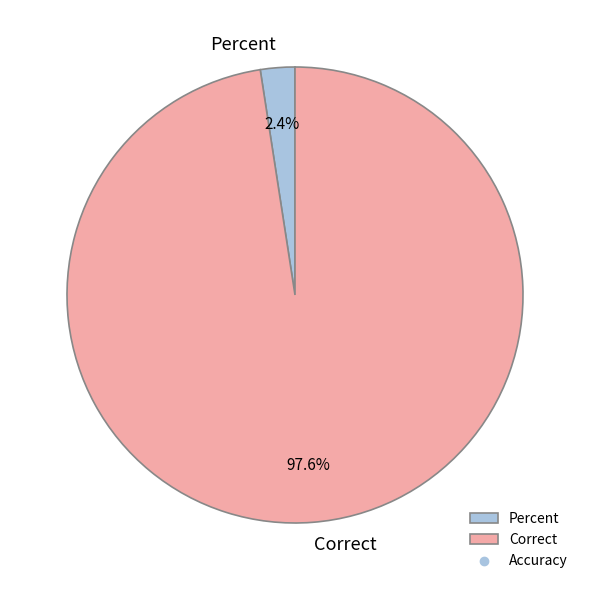

To the nearest percent, what is the average slice percentage?

50%